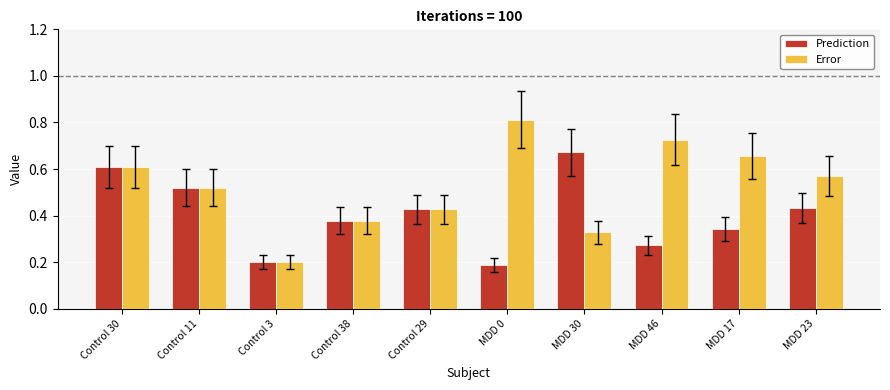

What is the label of the 10th bar from the left?

MDD 23